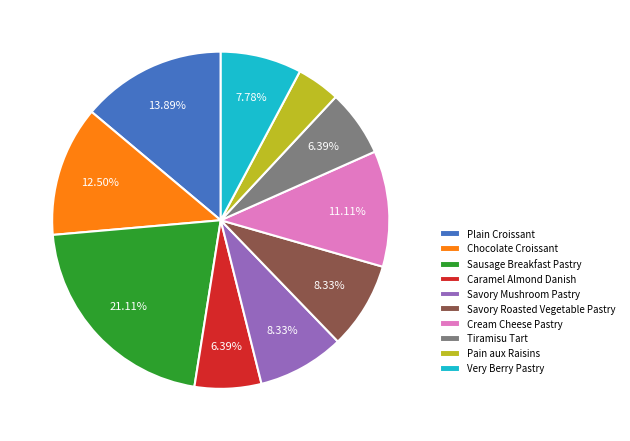

To the nearest percent, what is the difference between the Pain aux Raisins and Very Berry Pastry slice percentages?

4%